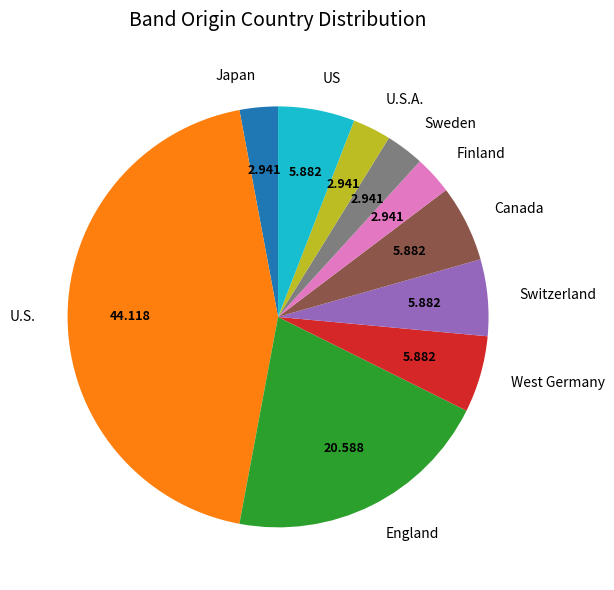

Between England and West Germany, which is larger?

England